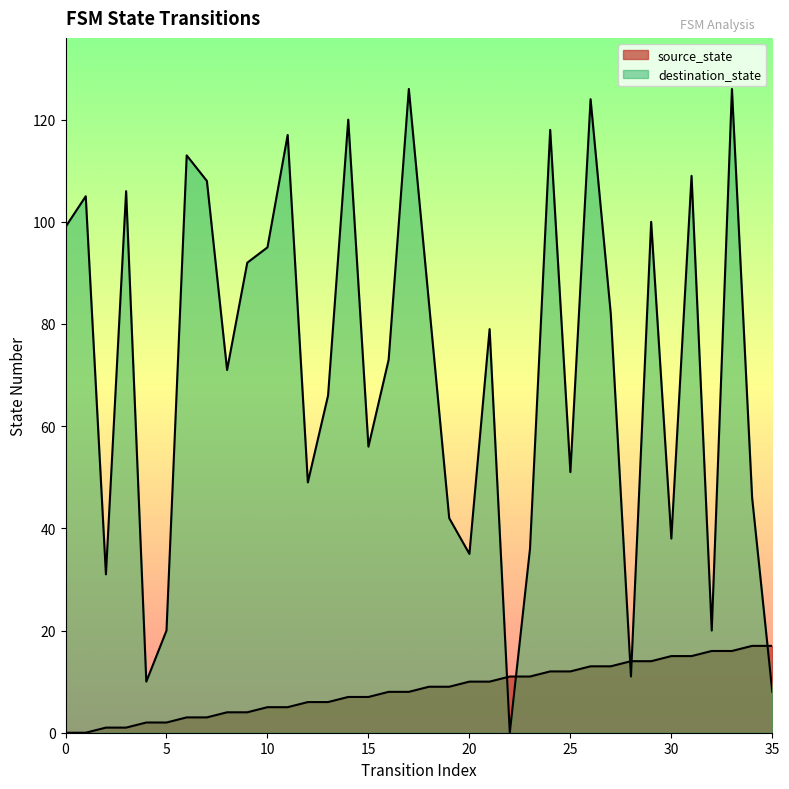

Reading left to right, list all the values displayed in this chart.

source_state: 0	0	1	1	2	2	3	3	4	4	5	5	6	6	7	7	8	8	9	9	10	10	11	11	12	12	13	13	14	14	15	15	16	16	17	17
destination_state: 99	105	31	106	10	20	113	108	71	92	95	117	49	66	120	56	73	126	84	42	35	79	0	36	118	51	124	82	11	100	38	109	20	126	46	8